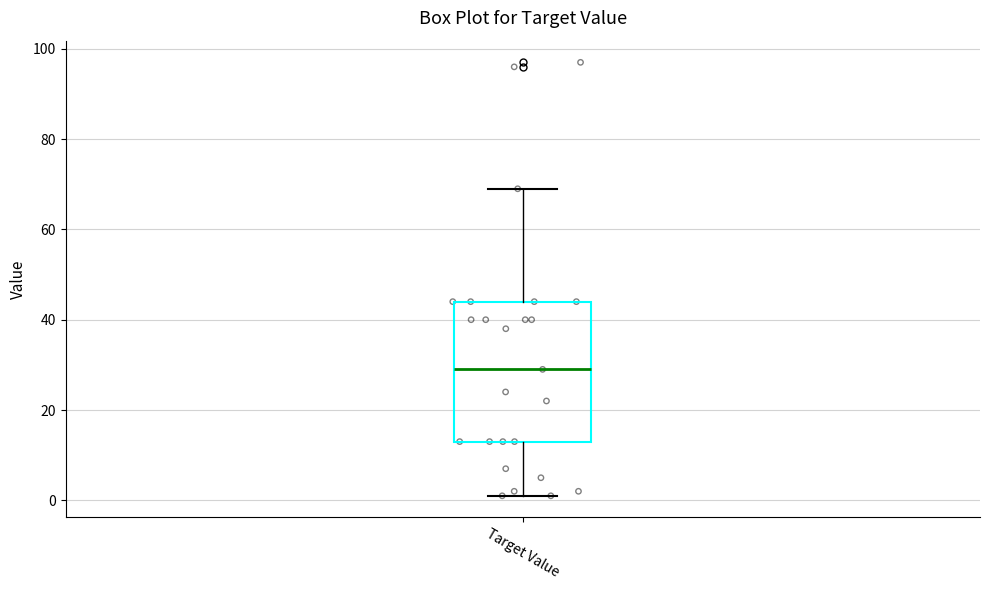

Read this box plot against the y-axis: the position of the median line, the range covered by the box, and the ends of both whiskers. The values are not printed on the chart, so give them approximately, as read against the axis.

median 30, box 14 to 44, whiskers 2 to 70